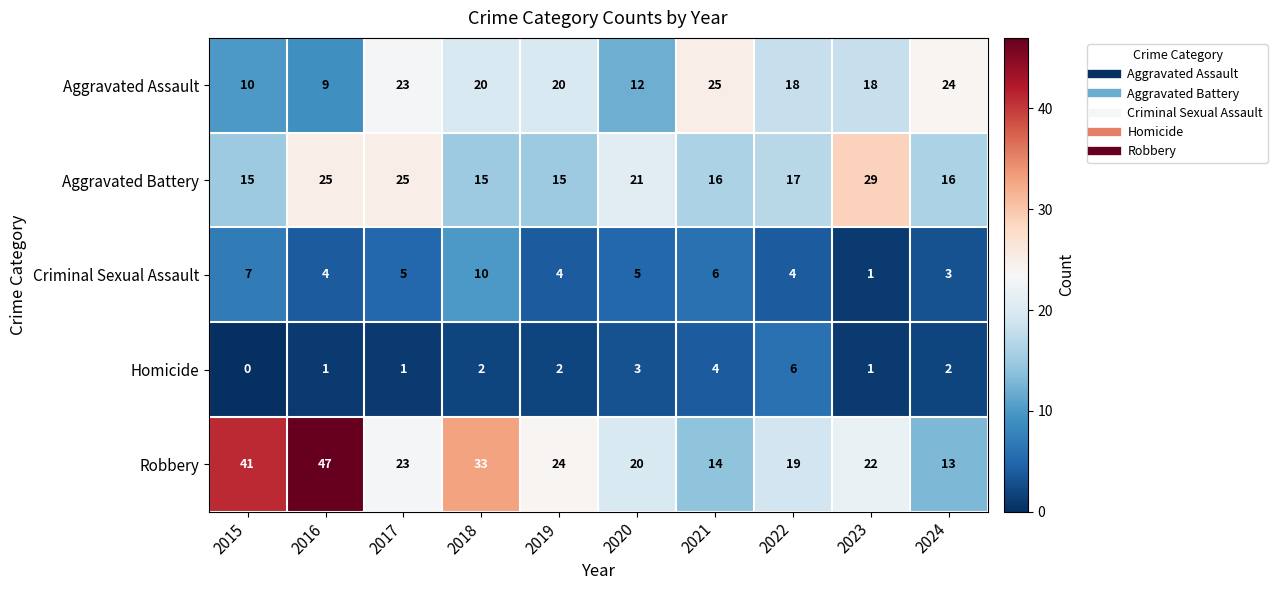

How many Homicide values are between 1 and 3?

7